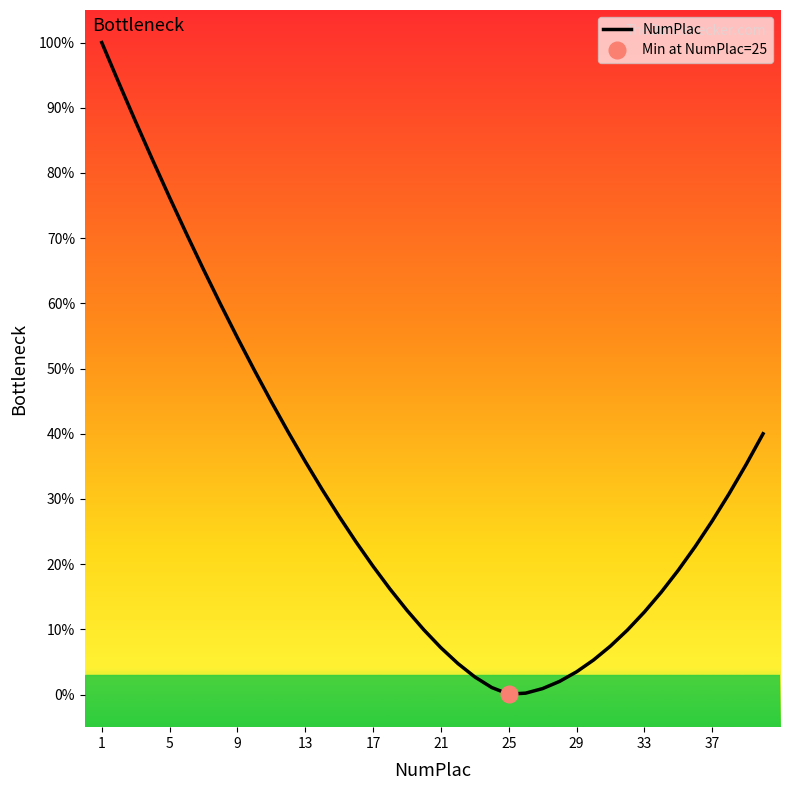

The NumPlac series shows 35.8 at 13. True or false?

True